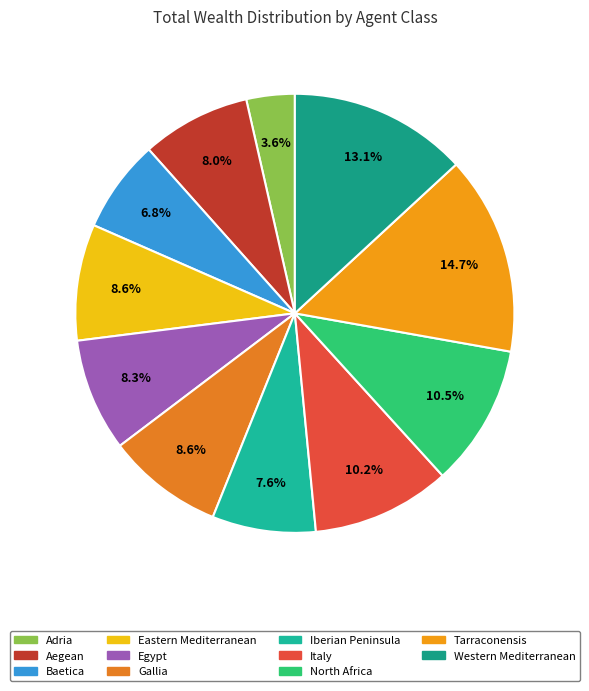

What portion of the pie excludes Iberian Peninsula?

92.4%